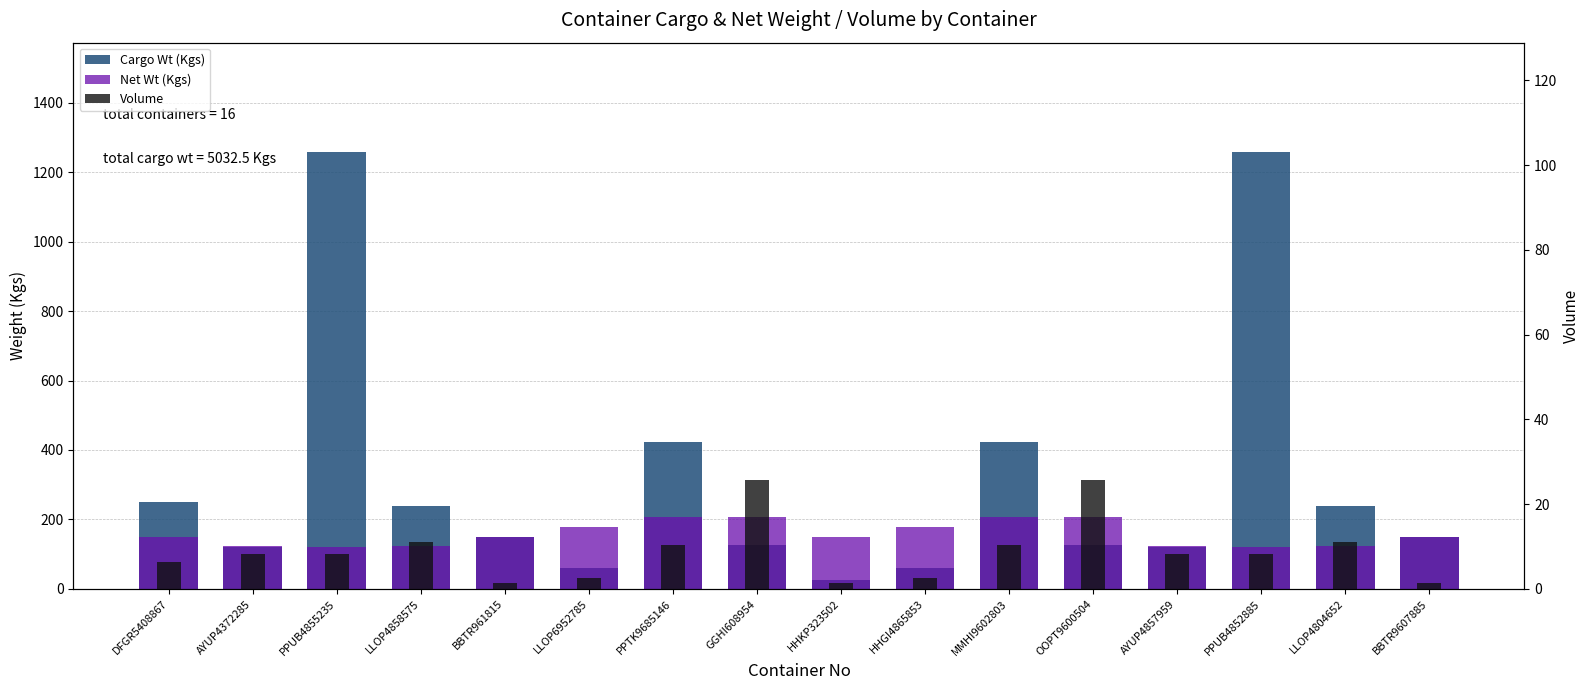

What is the label of the 5th bar from the right?

OOPT9600504